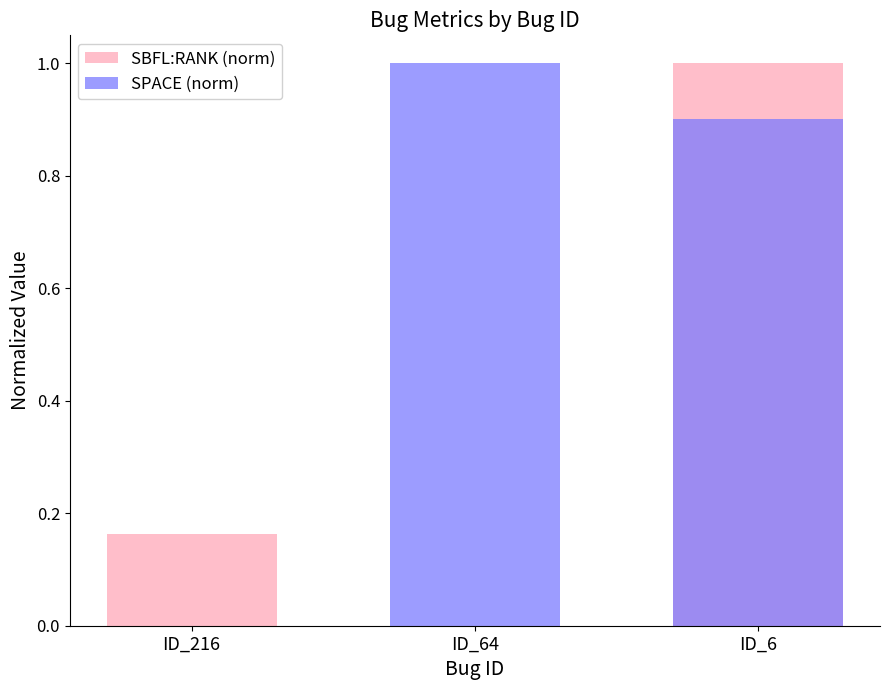

What is the sum of the SPACE (norm) values at ID_6 and ID_216?

0.9